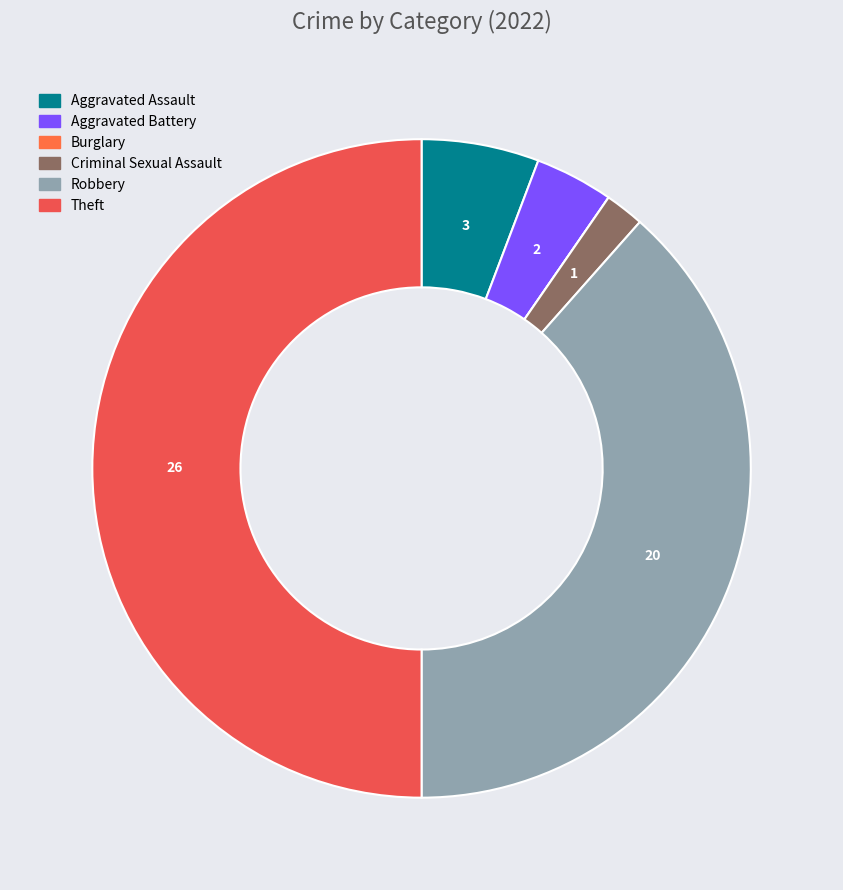

To the nearest percent, what is the average slice percentage?

17%